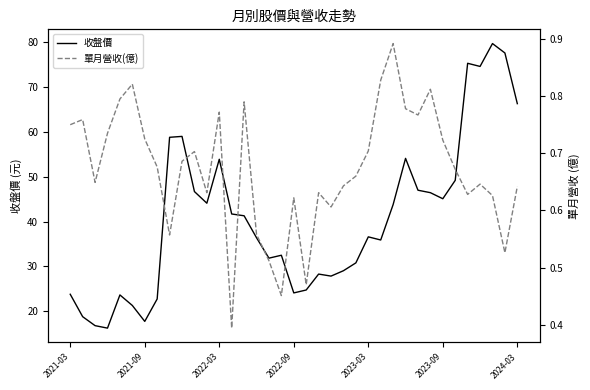

Rank the series at 14 from lowest to highest value.

單月營收(億), 收盤價